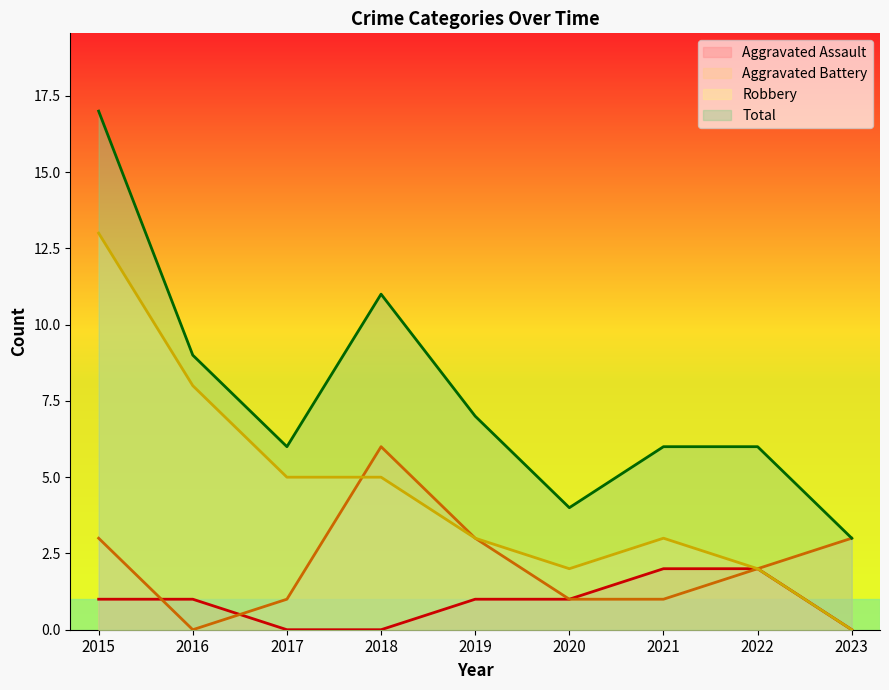

At which category does Total reach its first local peak?

2018